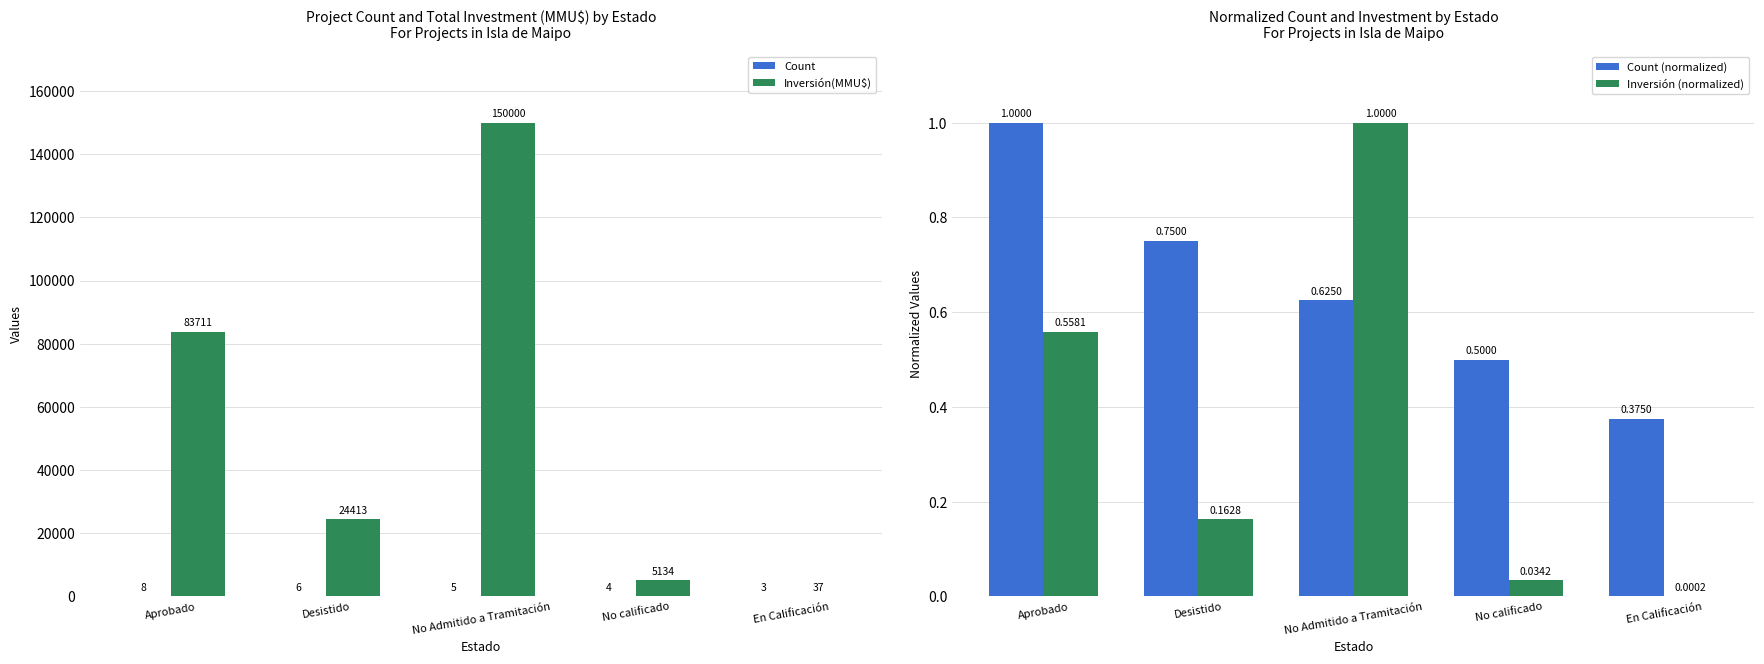

Count the Count (normalized) values in the range 0 to 1.

5